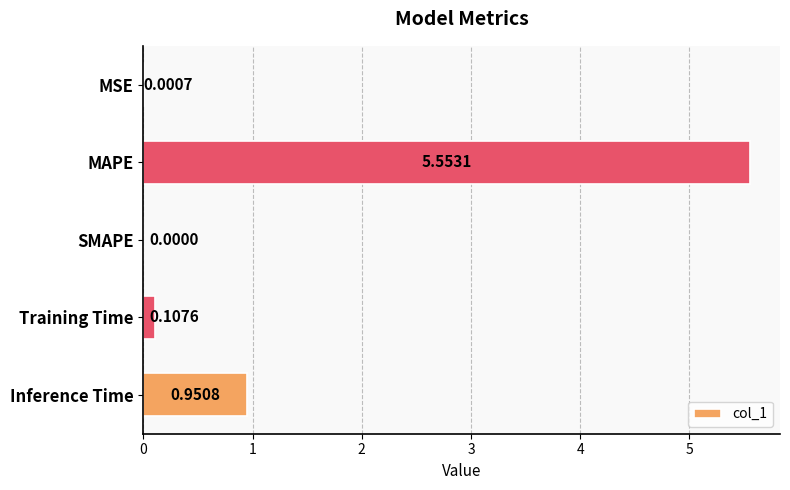

What is the change in value from Training Time to Inference Time?

+0.8